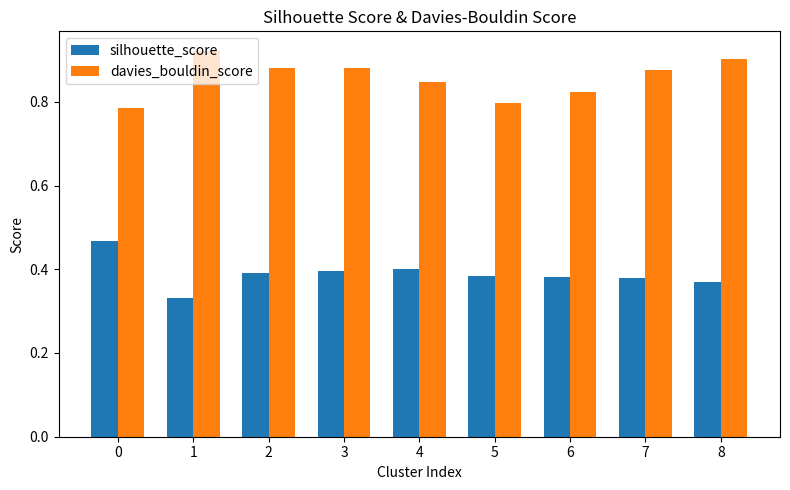

What is the sum of the silhouette_score values at 6 and 1?

0.7